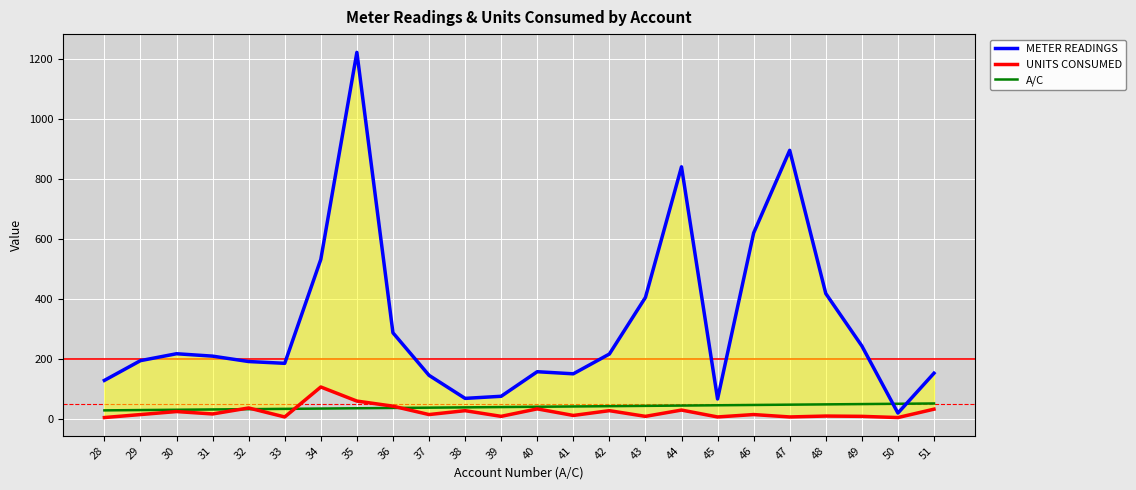

At which category is the sum across all series the highest?

35